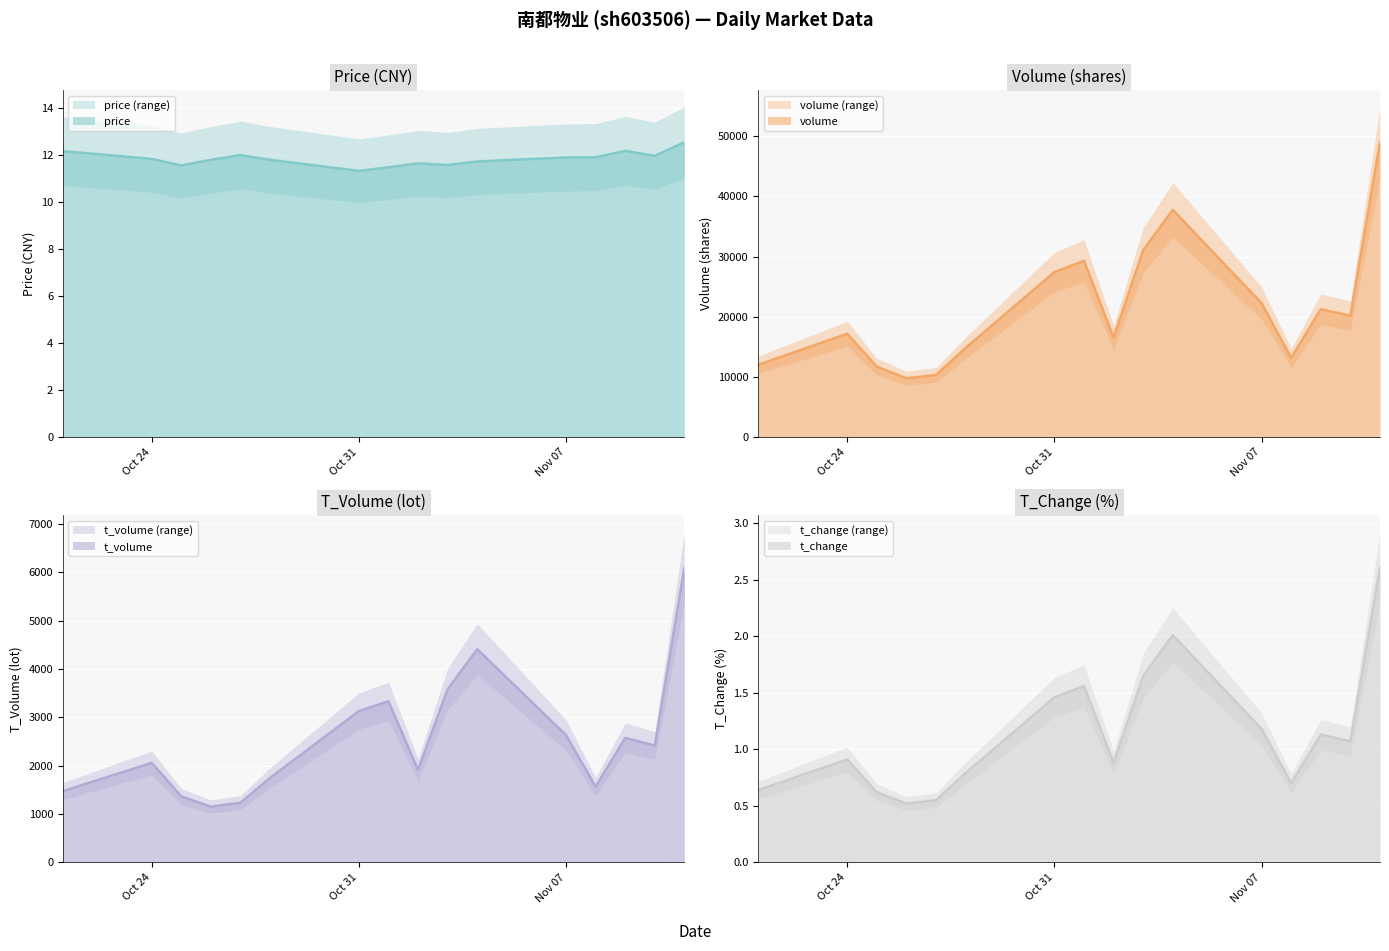

How many data points in t_volume (line) are less than 2412?

8